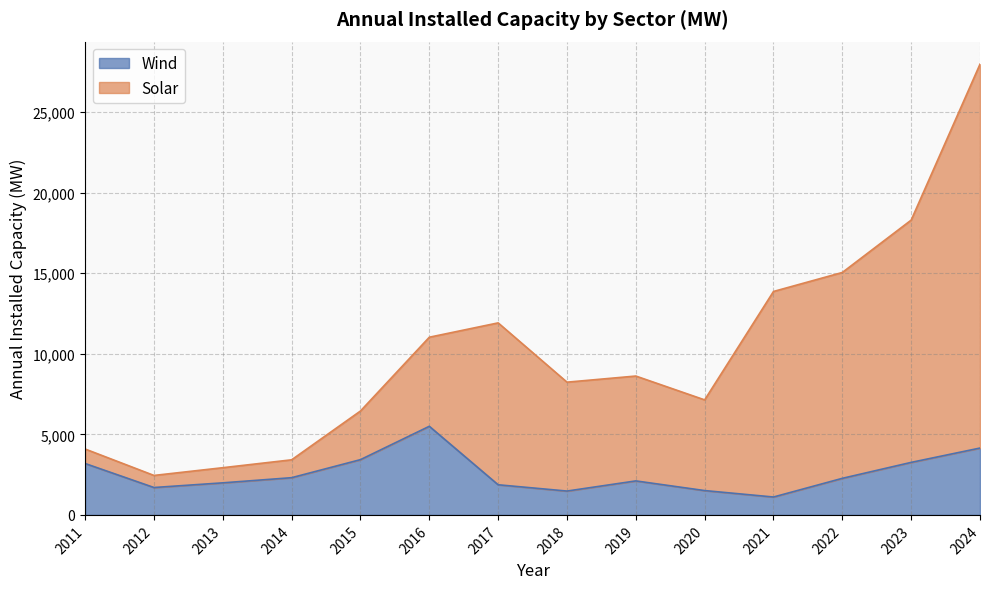

At which category is the sum across all series the highest?

2024